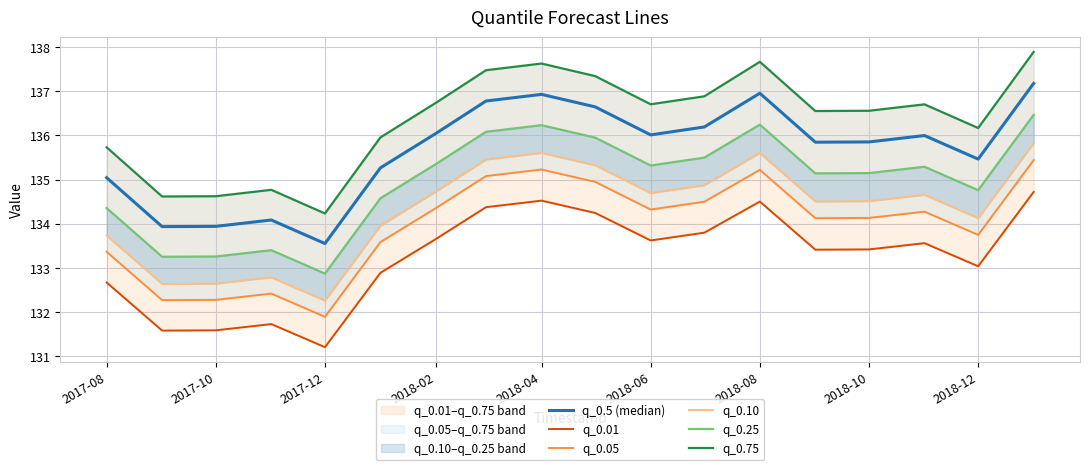

What is the difference between the maximum and minimum values in the q_0.25 series?

3.6